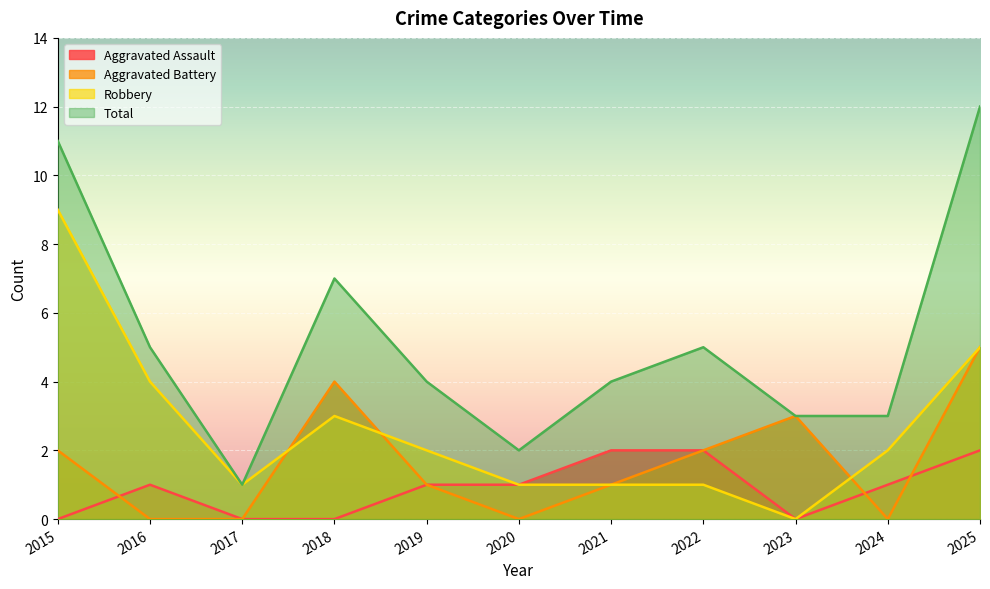

Reading right to left, what are all the values shown in this chart?

Aggravated Assault: 2025=2	2024=1	2023=0	2022=2	2021=2	2020=1	2019=1	2018=0	2017=0	2016=1	2015=0
Aggravated Battery: 2025=5	2024=0	2023=3	2022=2	2021=1	2020=0	2019=1	2018=4	2017=0	2016=0	2015=2
Robbery: 2025=5	2024=2	2023=0	2022=1	2021=1	2020=1	2019=2	2018=3	2017=1	2016=4	2015=9
Total: 2025=12	2024=3	2023=3	2022=5	2021=4	2020=2	2019=4	2018=7	2017=1	2016=5	2015=11